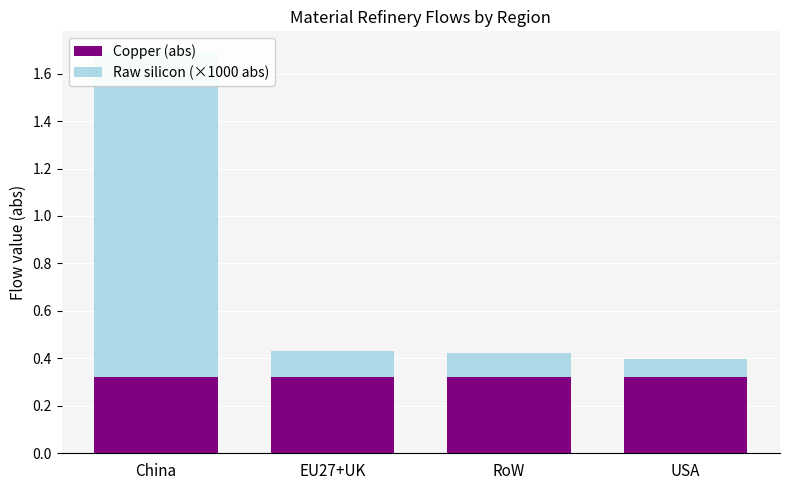

Which series changed the most between RoW and USA?

Raw silicon (×1000 abs)